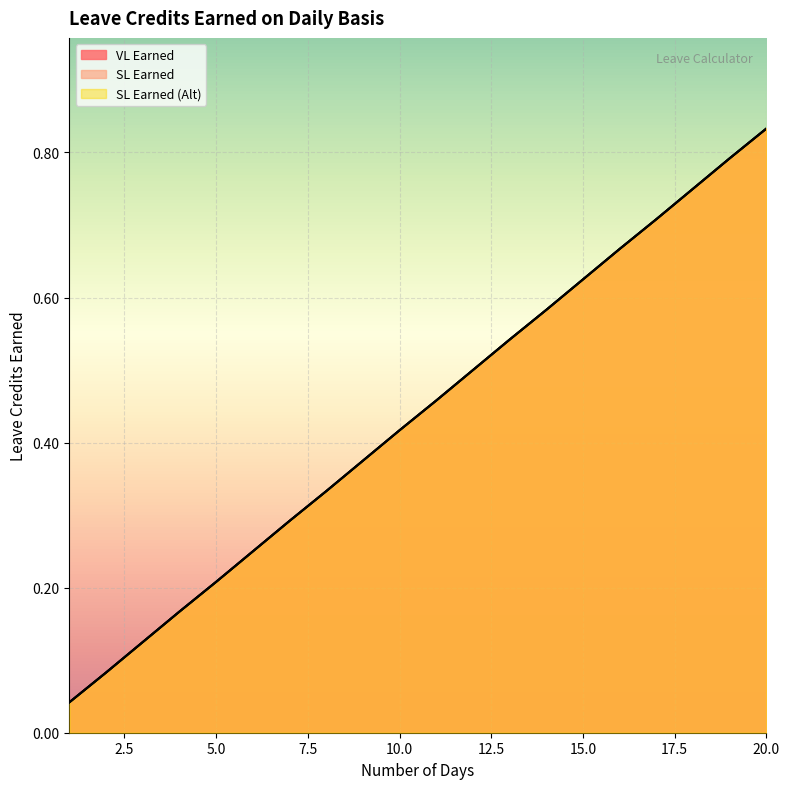

What value does the SL Earned (Alt) series have at 20?

0.8